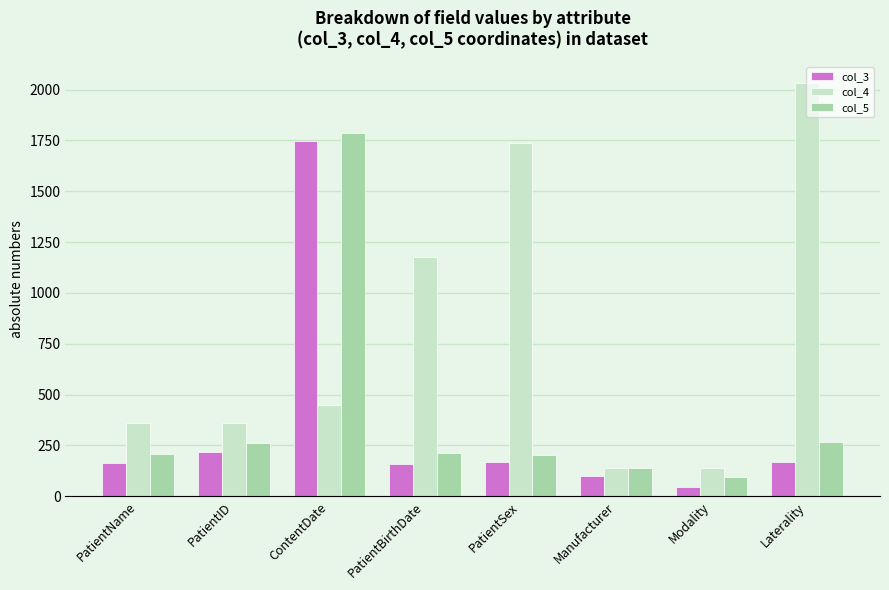

Rank the series by their maximum value, from highest to lowest.

col_4, col_5, col_3